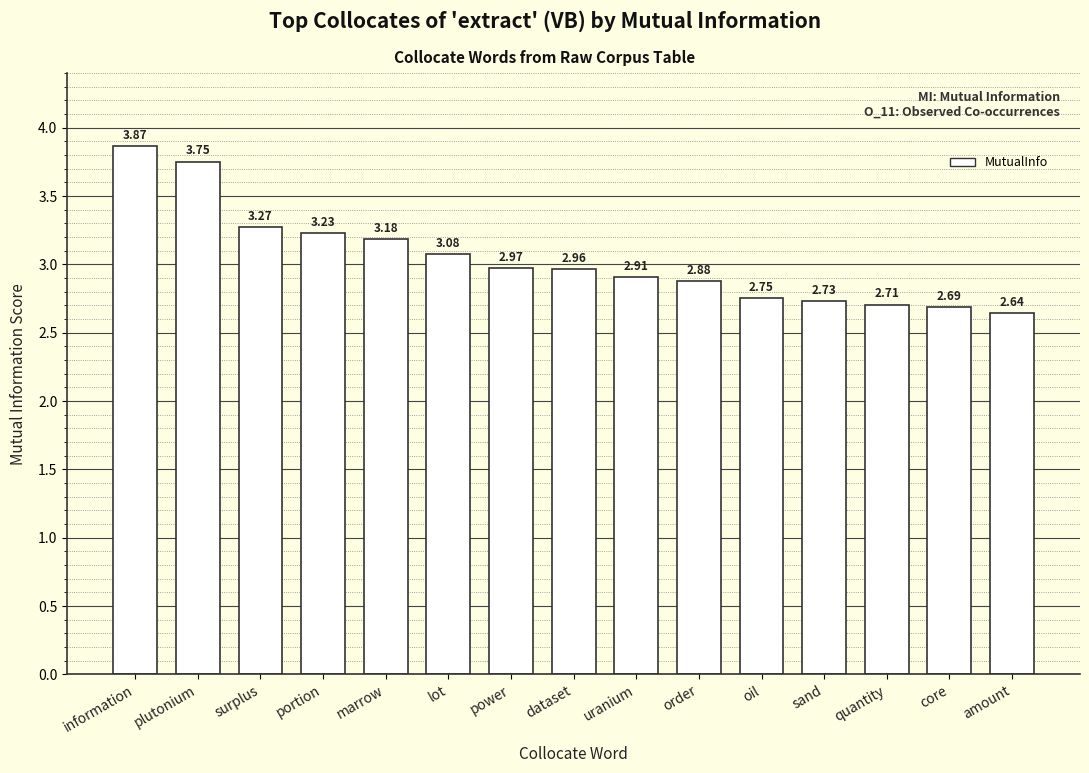

List the labels in order of value, smallest first.

amount, core, quantity, sand, oil, order, uranium, dataset, power, lot, marrow, portion, surplus, plutonium, information